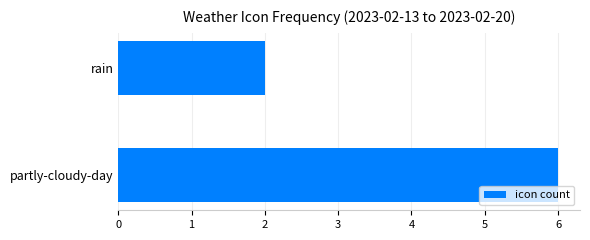

What is the difference between the values at rain and partly-cloudy-day?

4